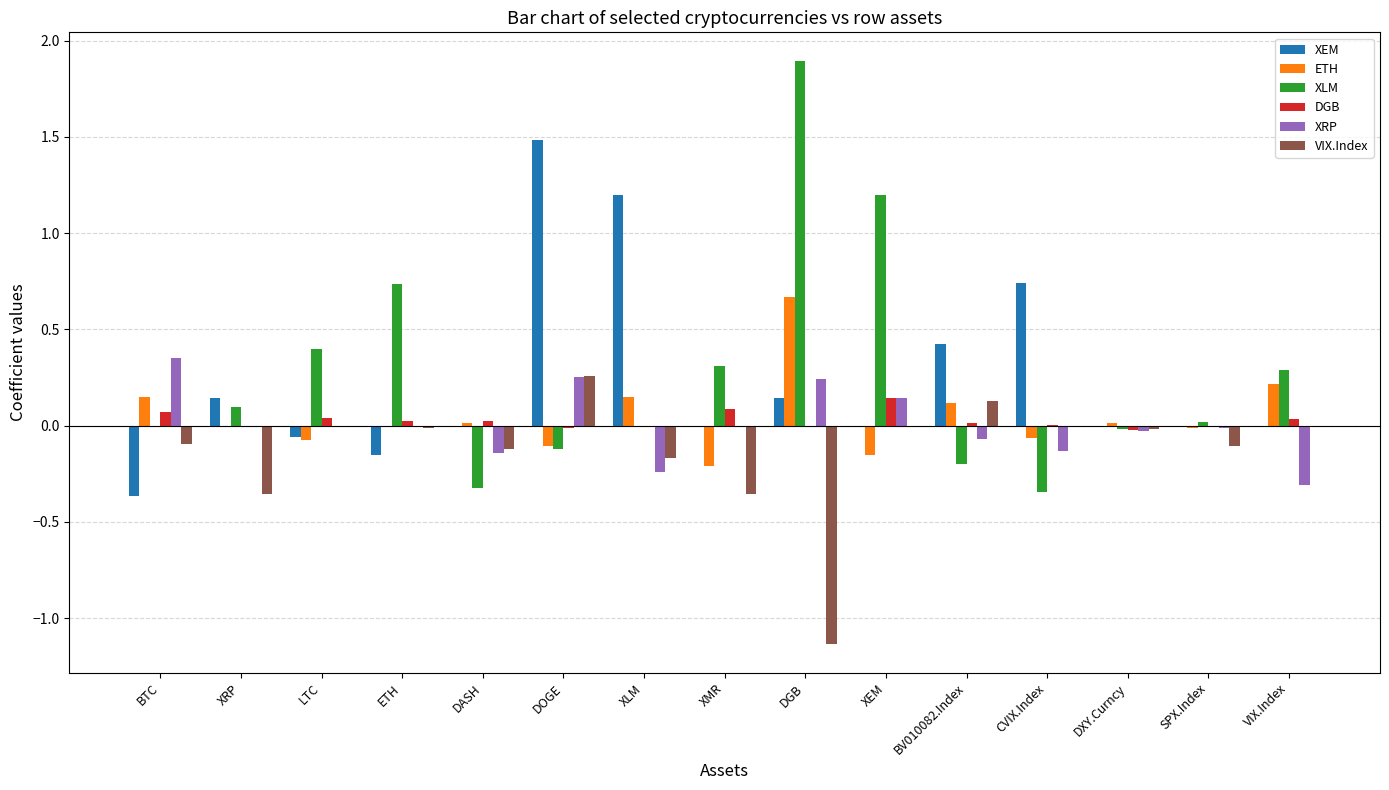

Is it true that DGB equals 0.0 at XRP?

True